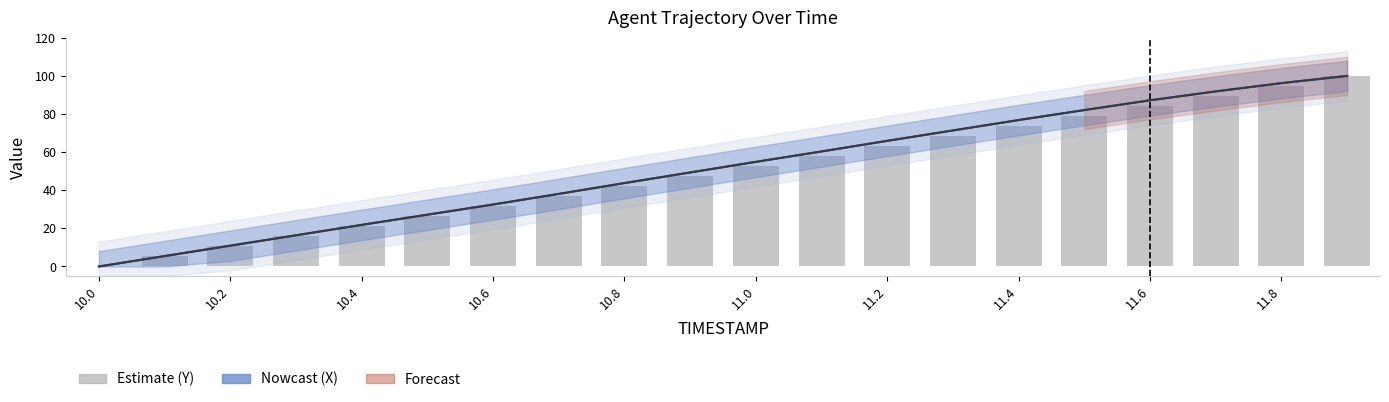

At which category does the chart reach its minimum across all series?

10.0